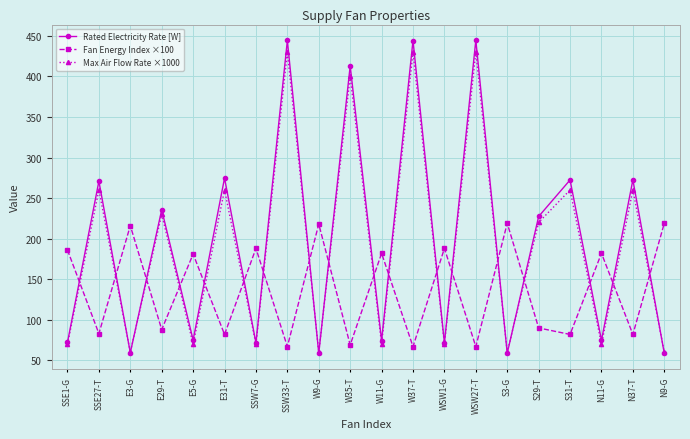

The value of Rated Electricity Rate [W] at E5-G is 106.3. True or false?

False